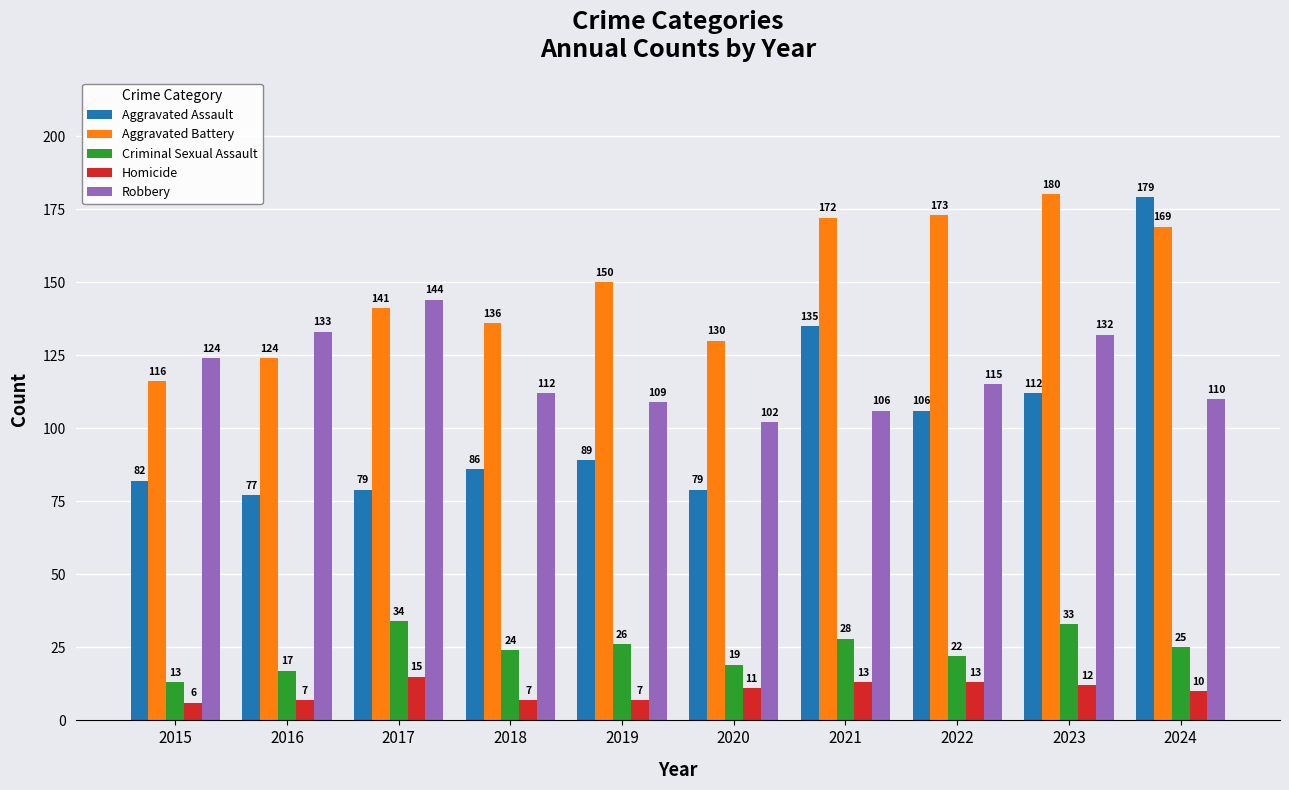

How many groups of bars are there?

10